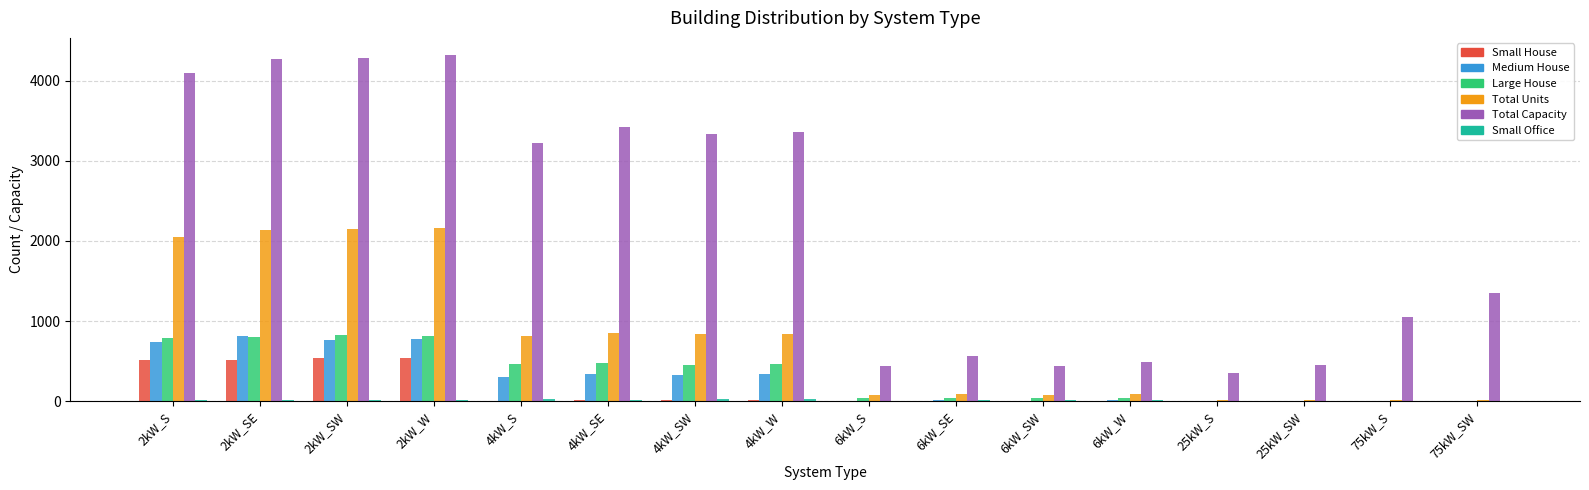

Which series has the largest total across all categories?

Total Capacity